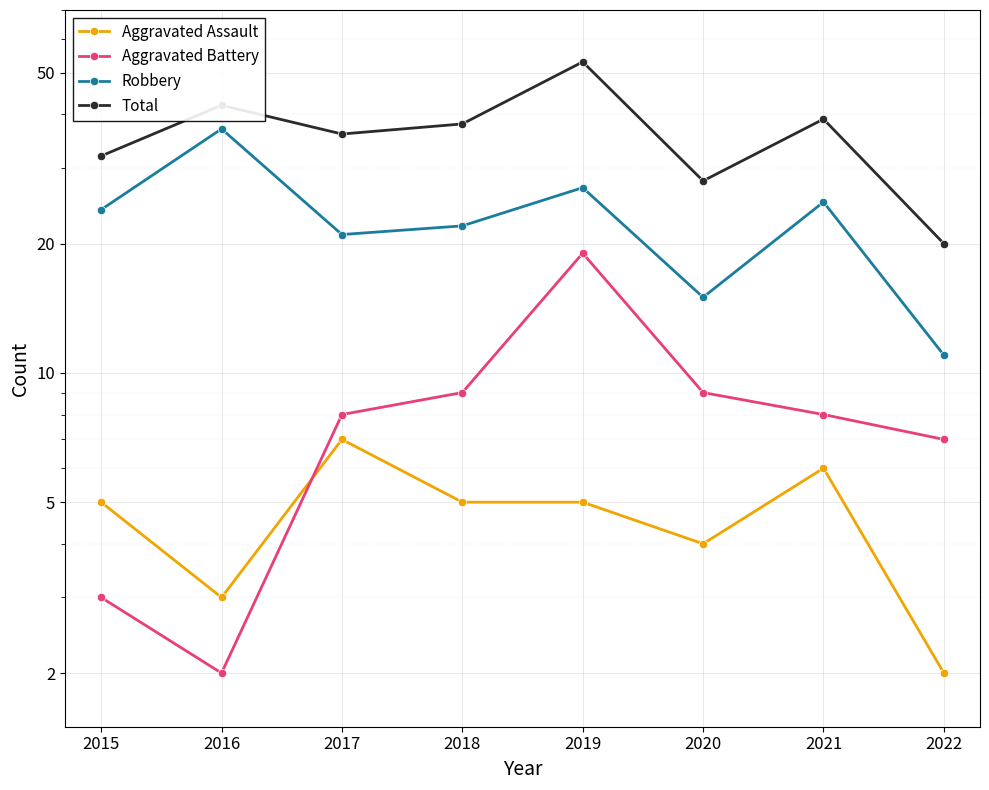

How many interior local valleys does the Total series have?

2